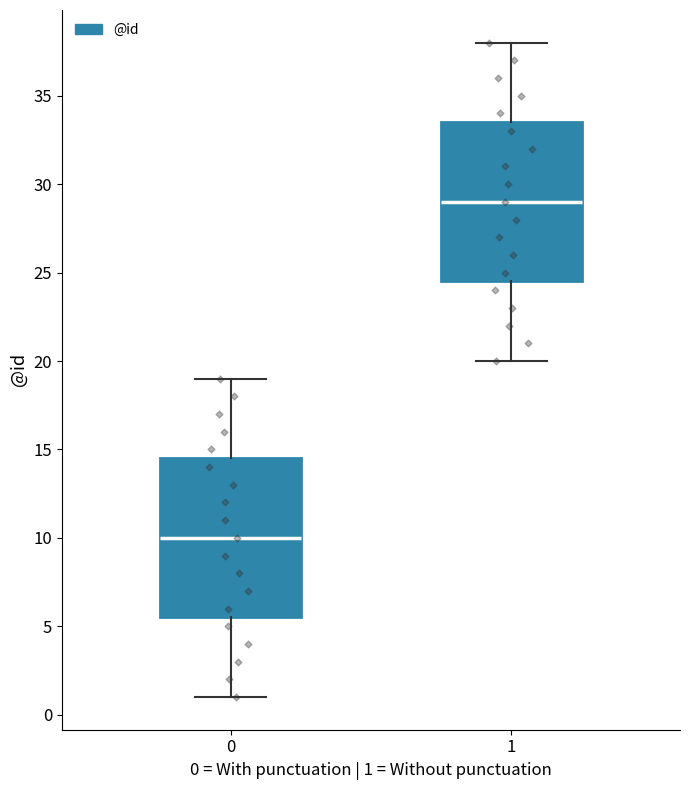

Where does the median line of the box at x = 0 sit on the y-axis? The values are not printed on the chart, so give them approximately, as read against the axis.

10.0